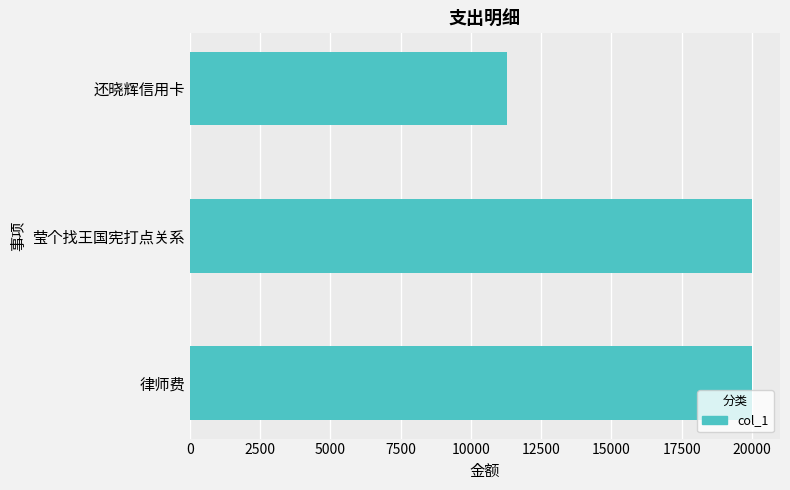

How many bars are there in total?

3